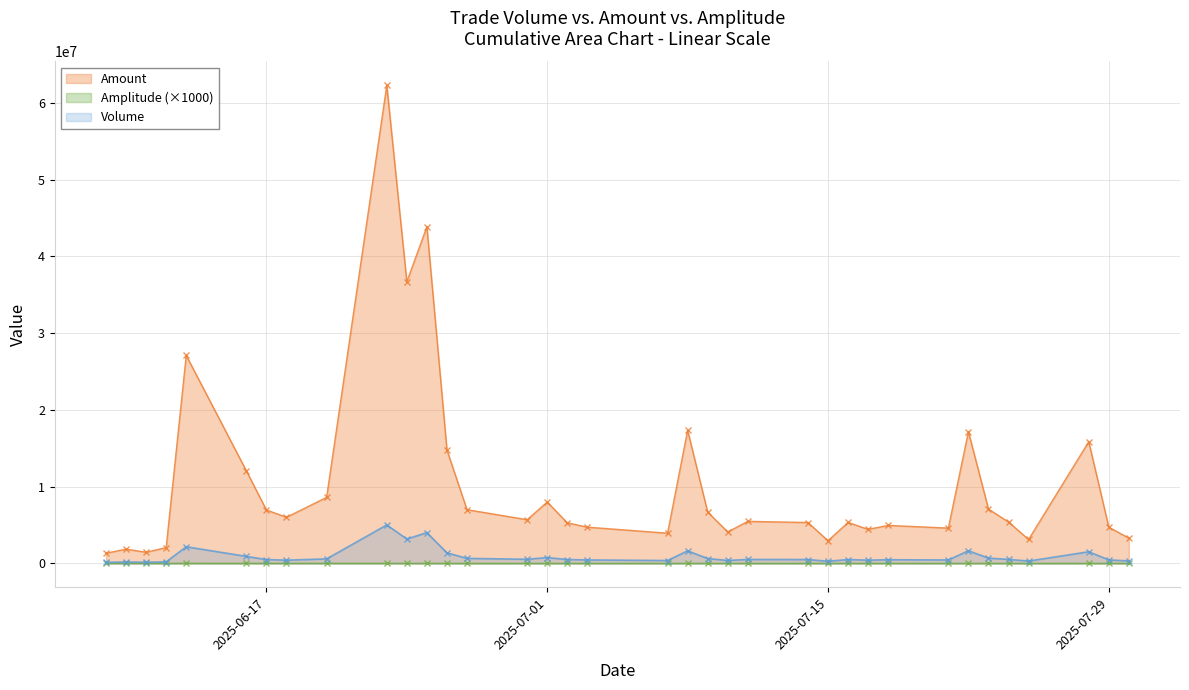

Reading left to right, what are all the values shown in this chart?

Volume: 130759	183124	141561	195467	2164834	910844	493903	422797	583428	5007646	3173028	4002608	1370209	653237	534480	755979	503433	447216	371699	1635755	623873	382793	512060	499521	276916	501250	419789	474186	445585	1644408	682684	519944	301675	1511969	455243	318923
Amount: 1325726	1857295	1450595	2058391	27097451	12053264	6952730	6010359	8601022	62285518	36700854	43860984	14768952	6996599	5689731	7991184	5286589	4719639	3933508	17342488	6681150	4097501	5476584	5322551	2957795	5335082	4438189	4948191	4598644	17160151	7074115	5388572	3111941	15858110	4716876	3294774
Amplitude: 6510	490	3550	5670	17440	12070	11460	8710	15450	9580	8590	6050	3700	1590	1400	1650	1520	1430	1140	3650	2930	1210	2050	2060	940	1770	1980	2200	1540	3680	2190	680	960	4170	770	1160